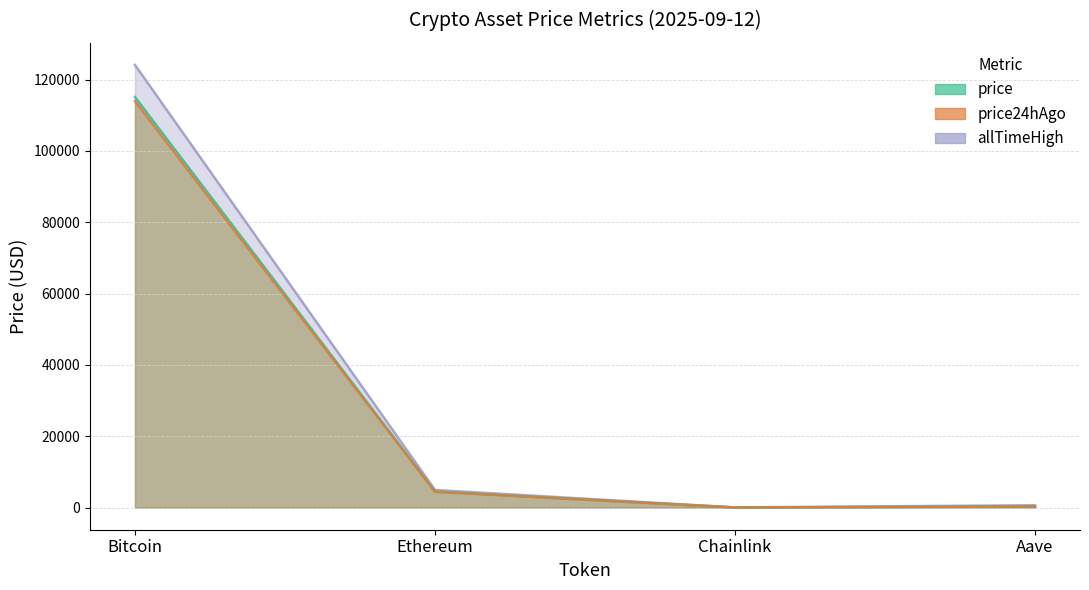

Which category has the lowest value in the price24hAgo series?

Chainlink